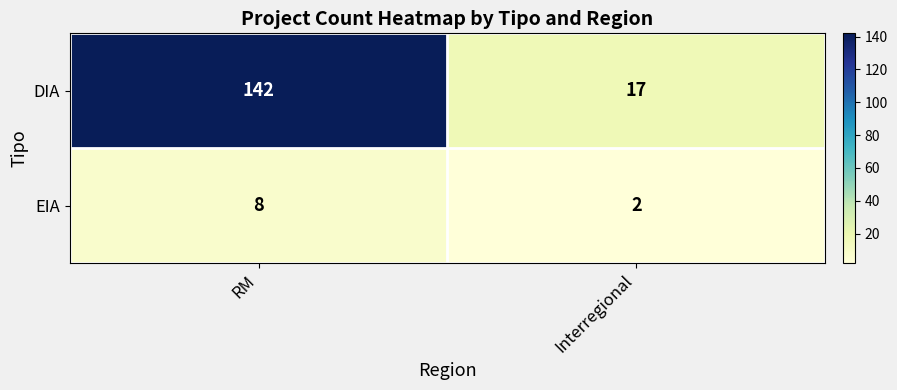

Which series has the largest total across all categories?

DIA